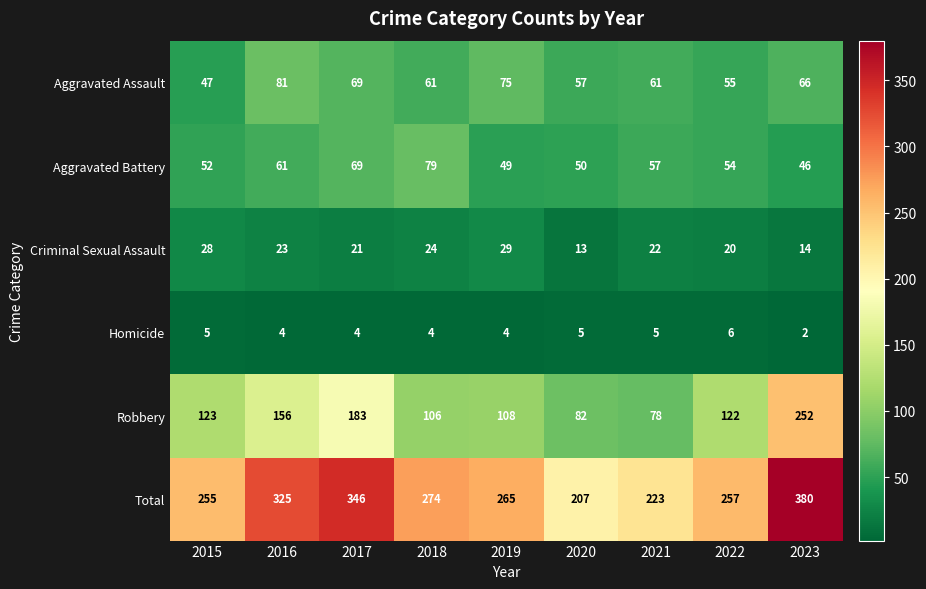

The Robbery series shows 60 at 2015. True or false?

False